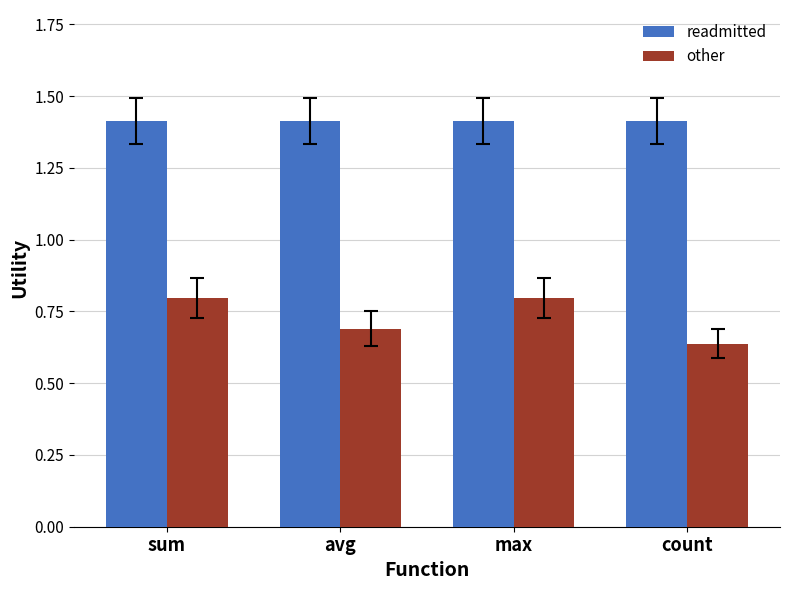

The other series shows 0.8 at max. True or false?

True